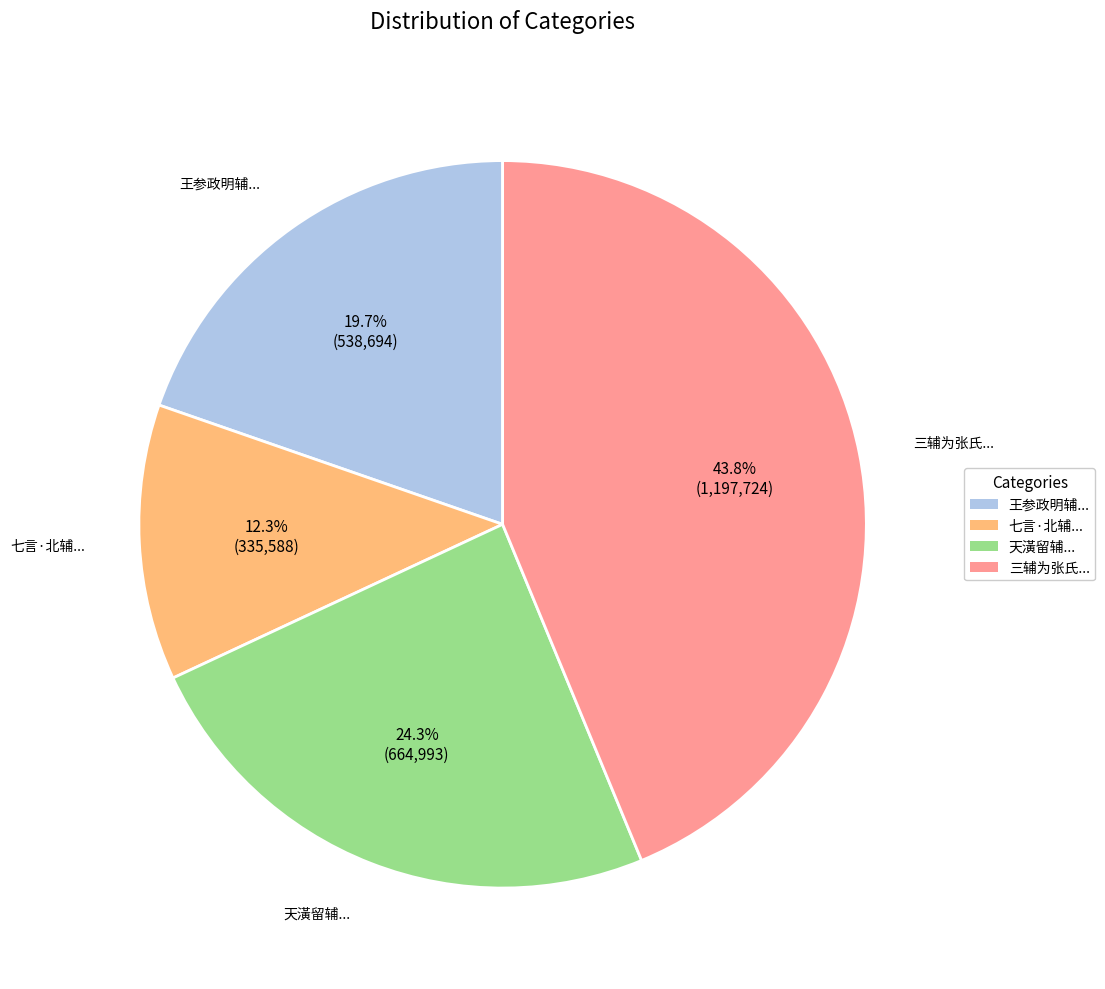

Is there any slice that represents more than half of the pie?

No